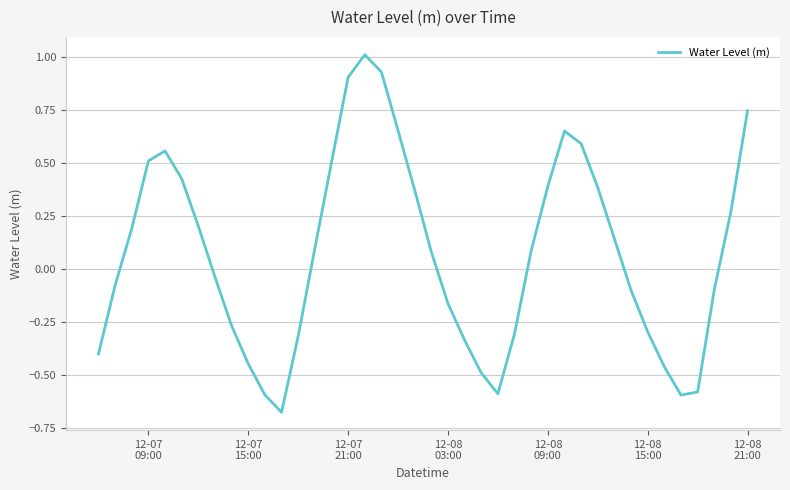

What is the maximum value shown in the chart?

1.0